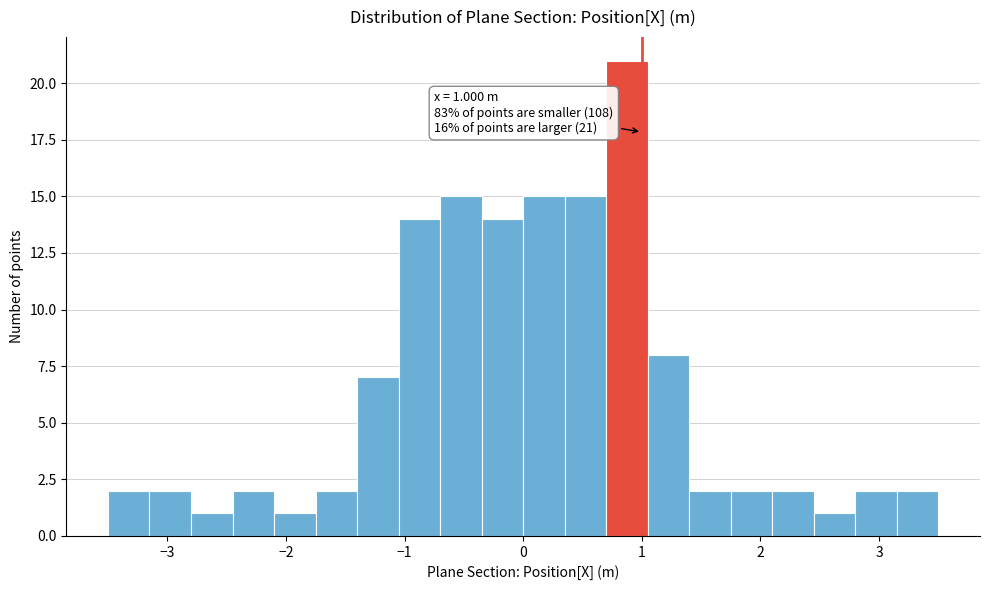

Around what value on the x-axis is the tallest bar? Give the approximate position of its centre, as read against the axis.

0.9